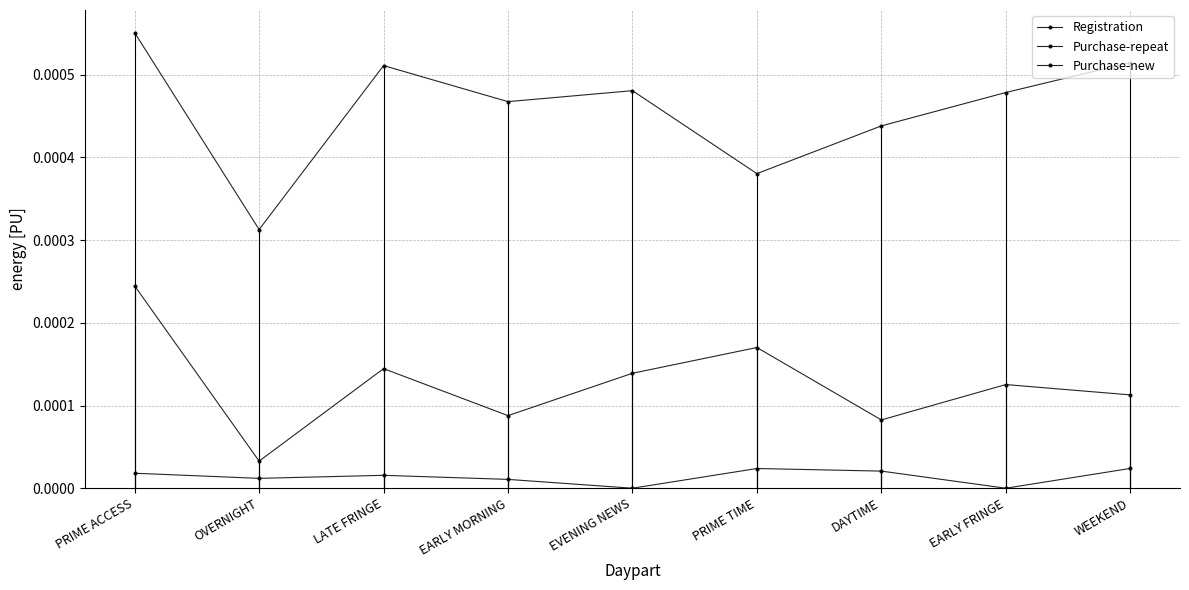

Is the value of Registration at OVERNIGHT greater than the value of Purchase-repeat at WEEKEND?

Yes